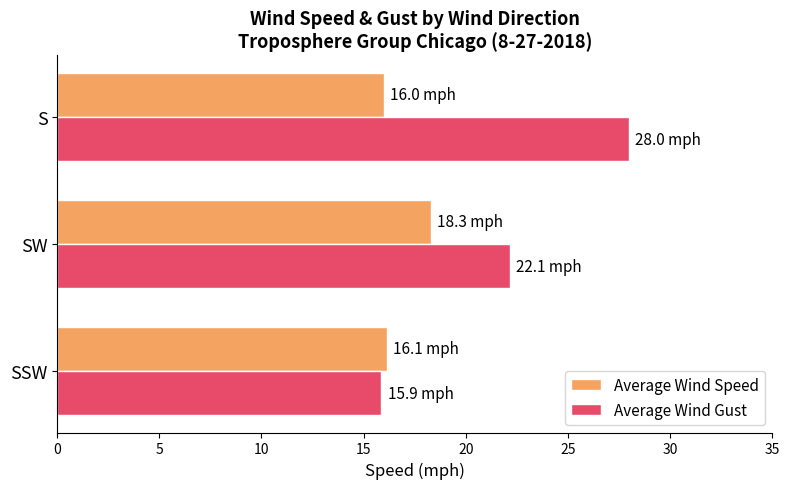

What are all the series names shown in the legend?

Average Wind Speed, Average Wind Gust